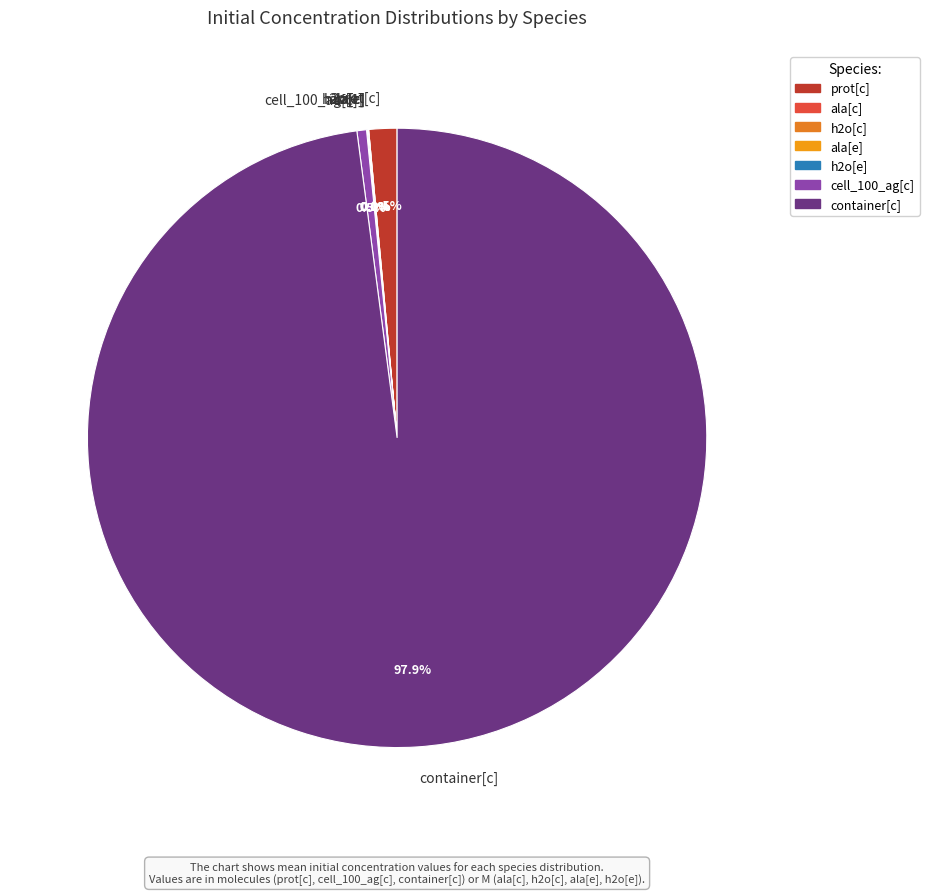

How many slices are in this pie chart?

7